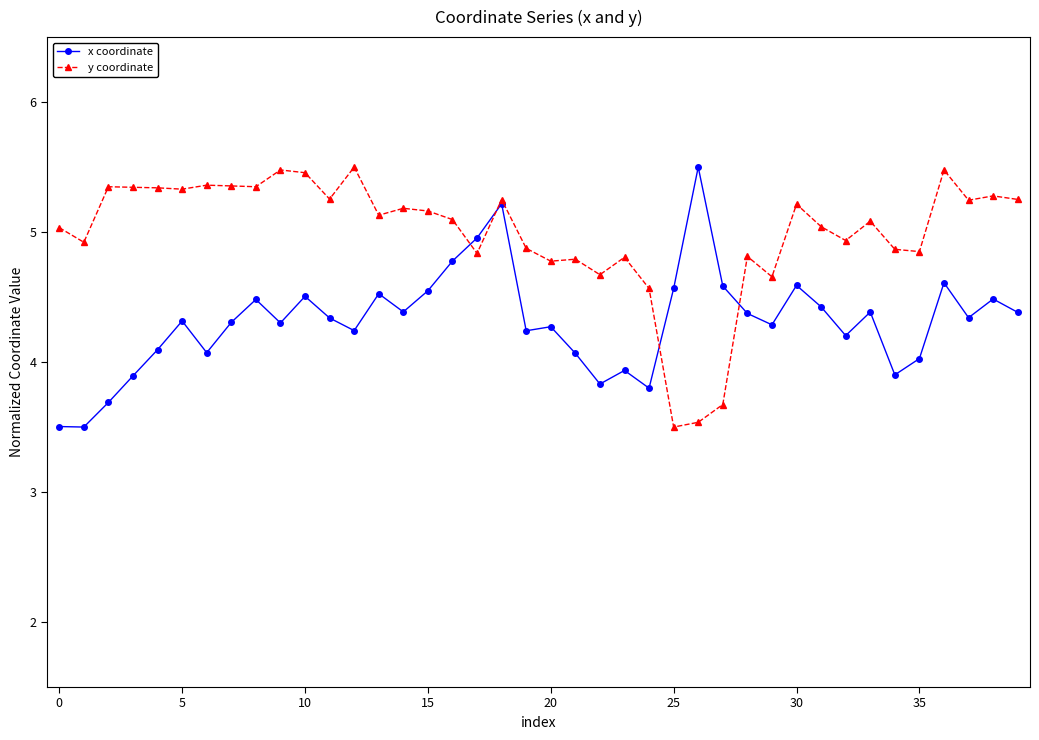

What is the greatest value displayed?

5.5